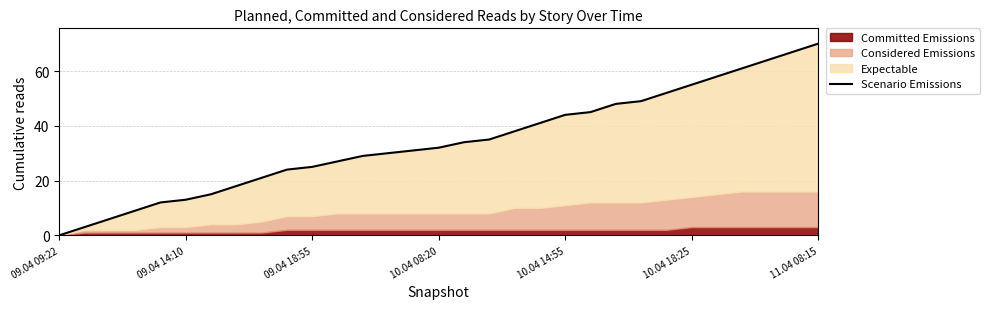

What is the maximum value shown in the chart?

70